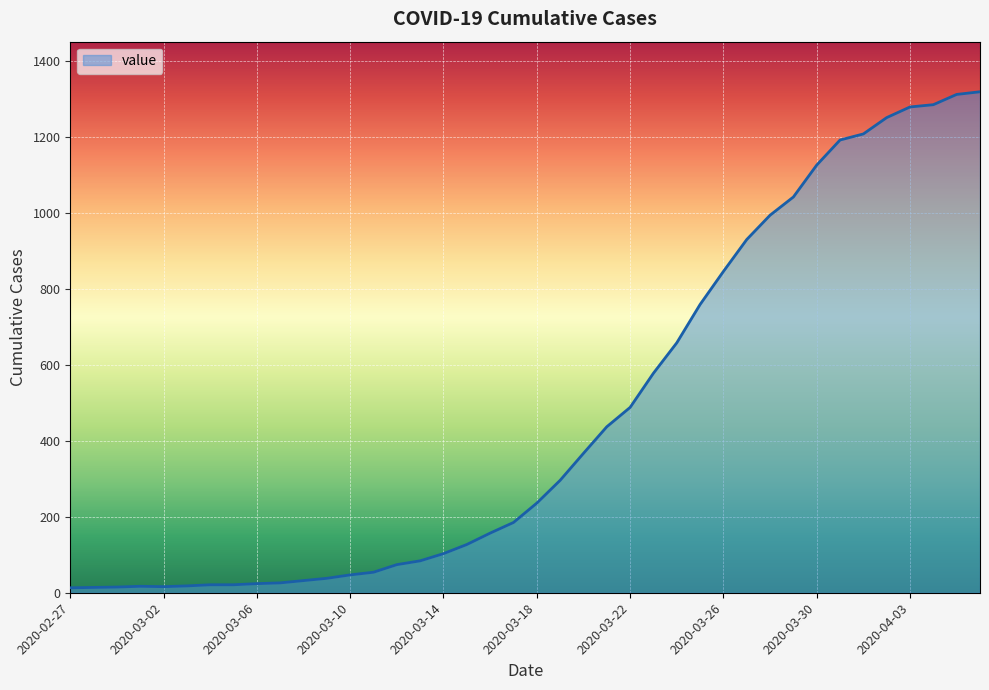

How many lines are shown in the chart?

1